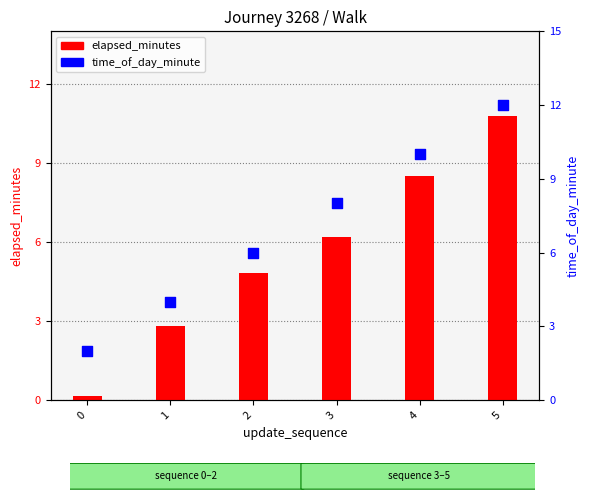

Which series has the largest total across all categories?

time_of_day_minute